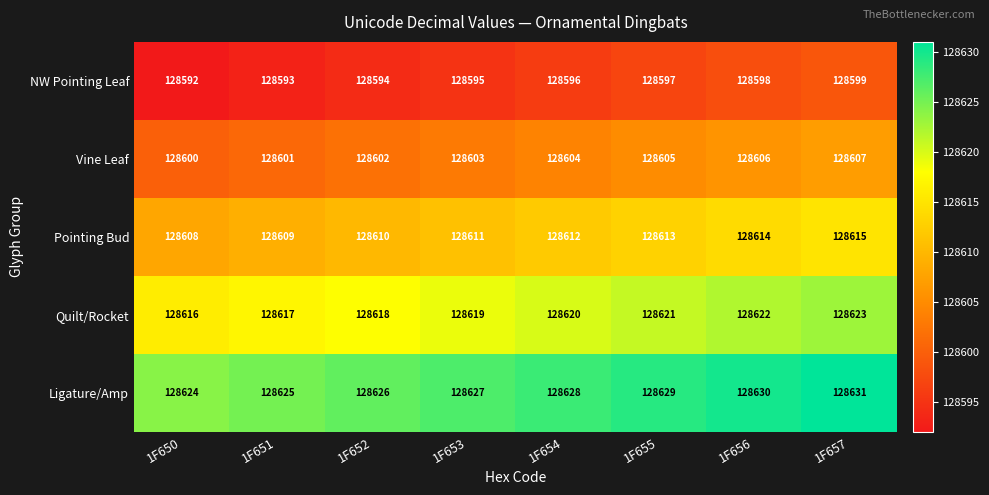

What is the average value of the Quilt/Rocket series?

128620